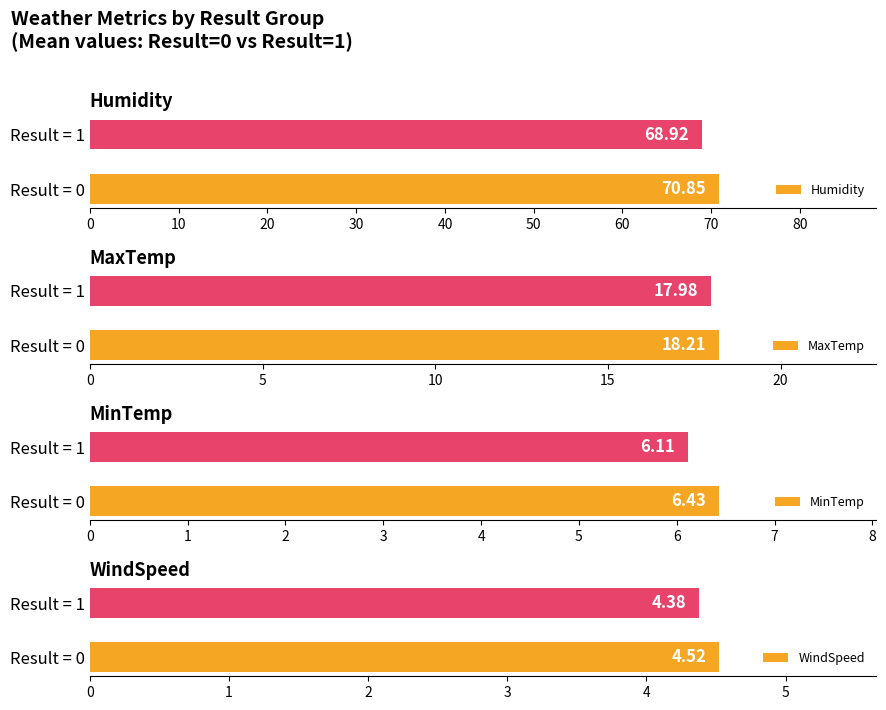

Is it true that Humidity equals 116.8 at Result = 1?

False